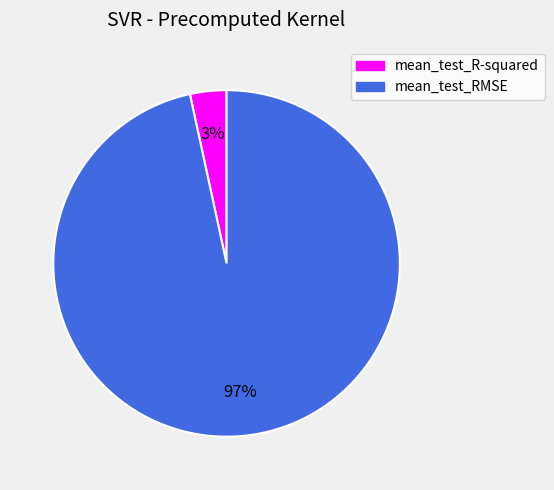

To the nearest percent, what is the combined percentage of mean_test_RMSE and mean_test_R-squared?

100%